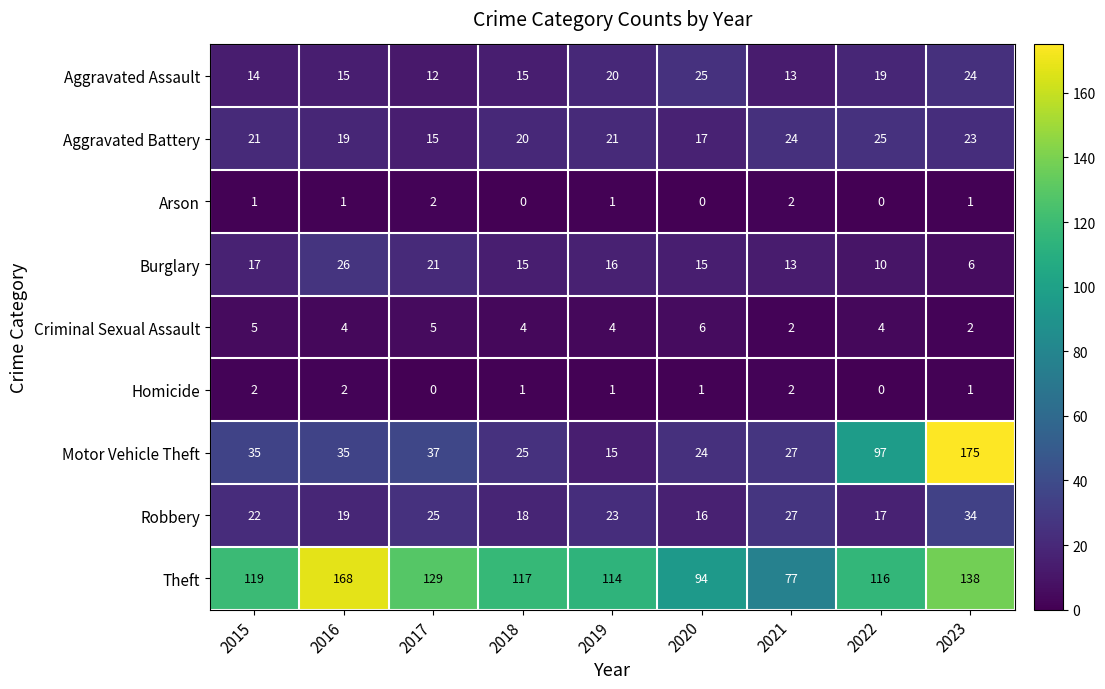

Is it true that Burglary equals 17 at 2015?

True